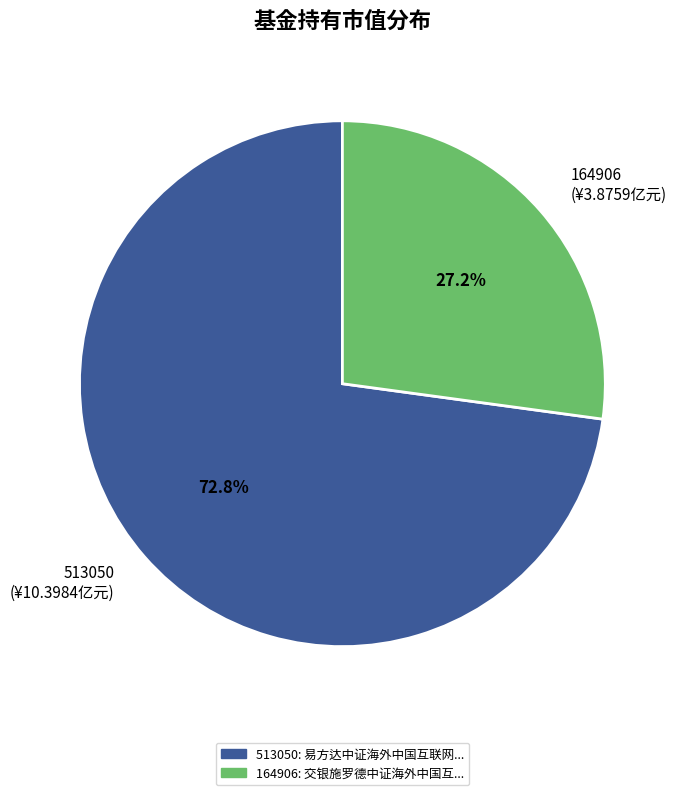

Rank the categories by value from highest to lowest.

513050 (¥10.3984亿元), 164906 (¥3.8759亿元)